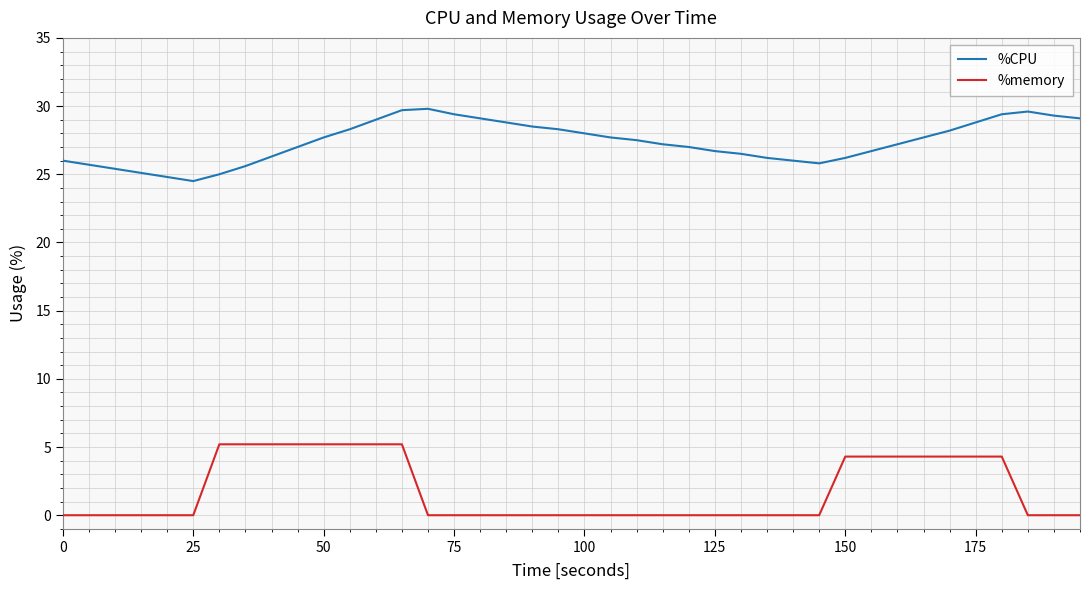

What is the difference between the maximum and minimum values in the %CPU series?

5.3